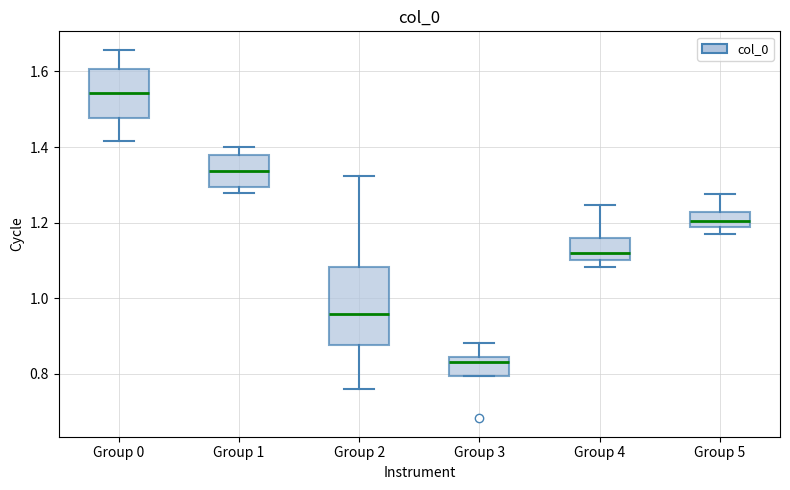

Which box is the tallest, from its lower edge to its upper edge?

Group 2